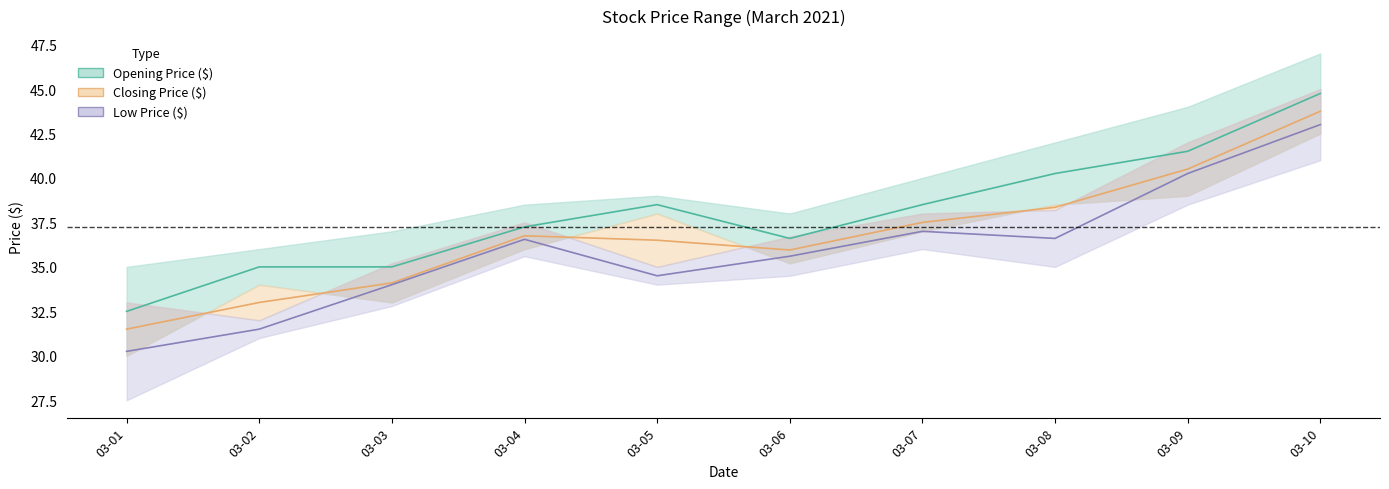

Count the number of categories in the chart.

10